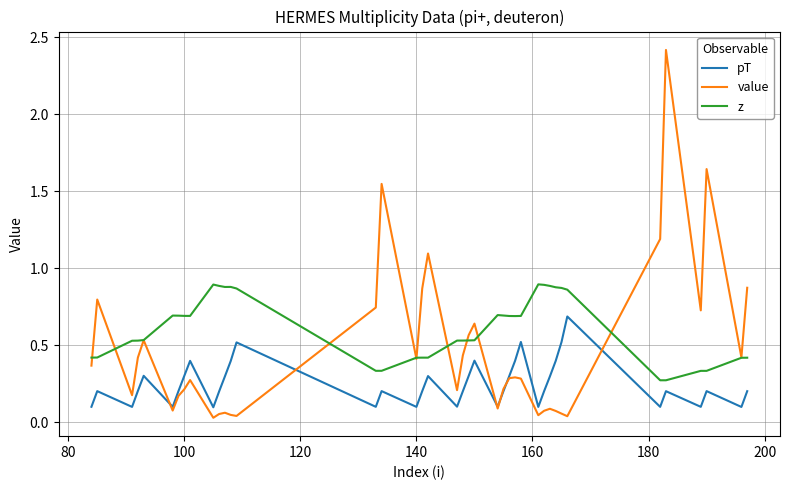

Which series has the largest range (max minus min)?

value